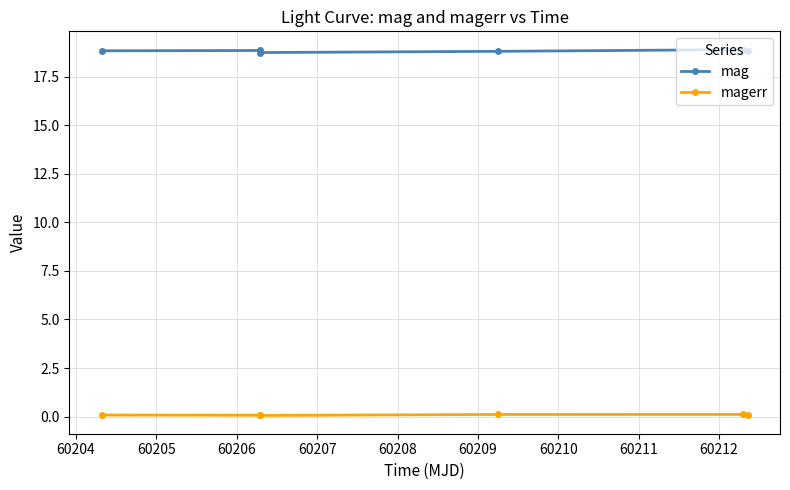

At how many categories does at least one series exceed 14?

6